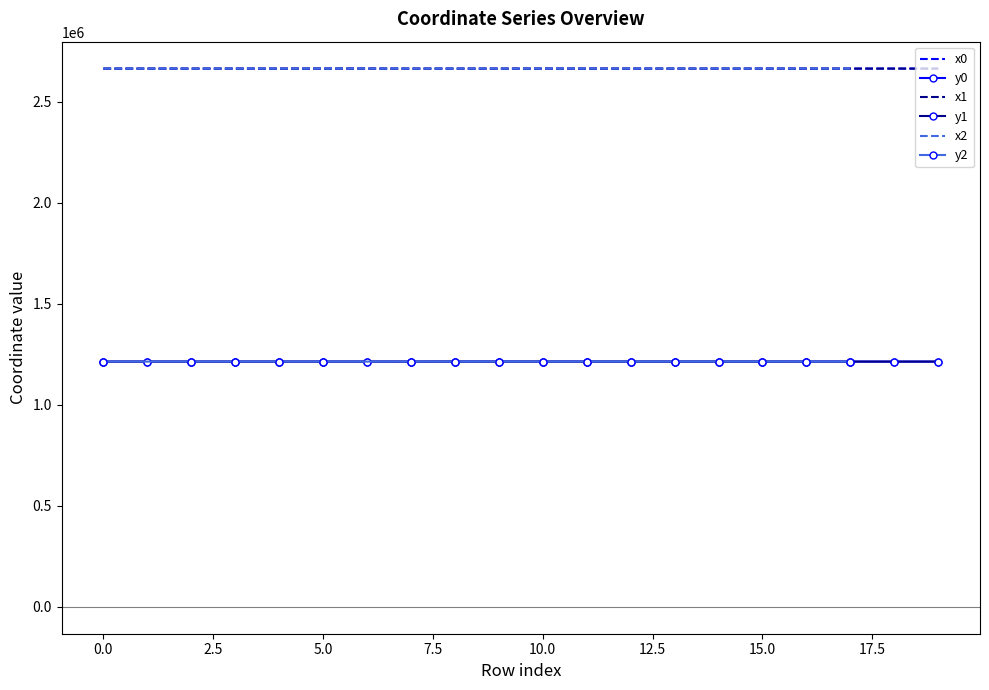

What is the difference between the highest and lowest values at 10?

1450126.9